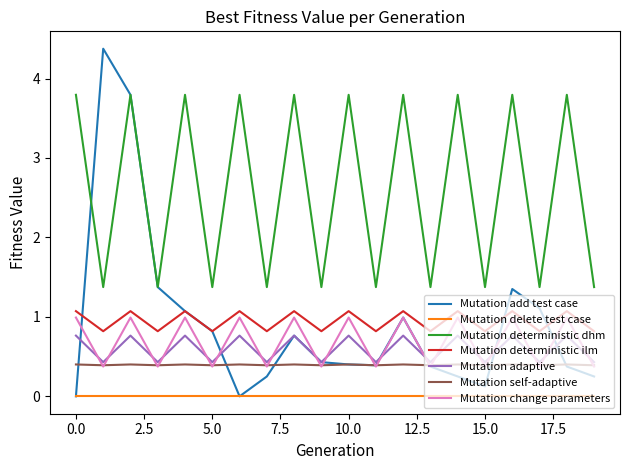

Which series has the largest total across all categories?

Mutation deterministic dhm